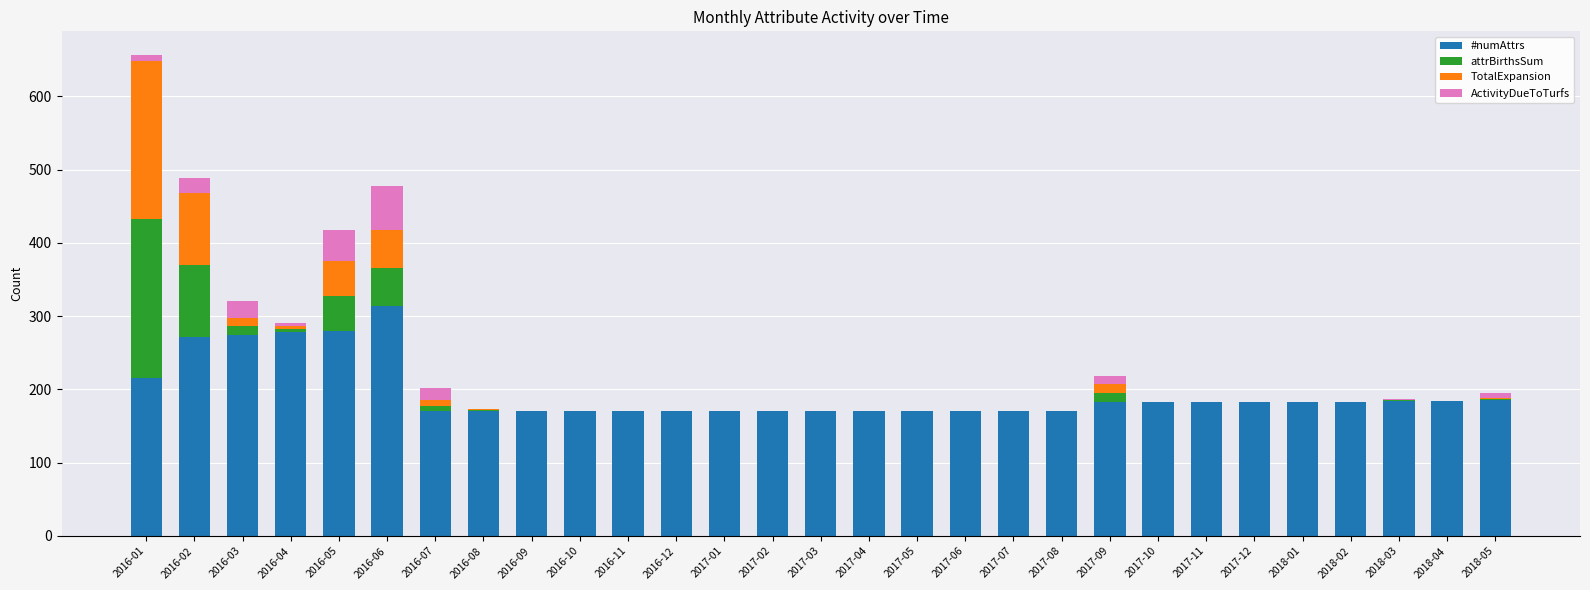

What is the total value across all series at 2016-12?

171